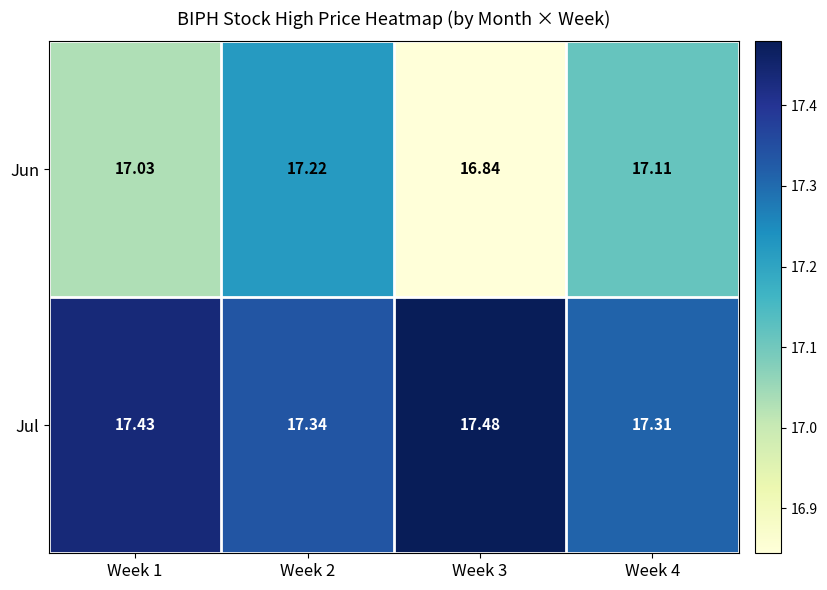

At which category is the sum across all series the highest?

Week 2